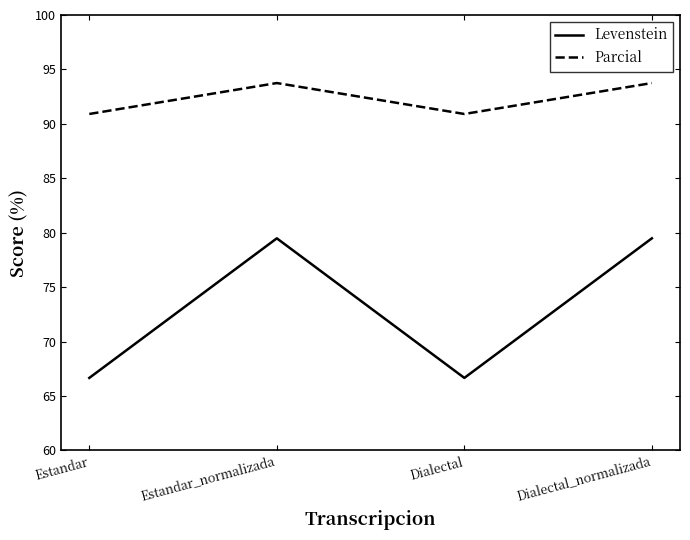

Rank the series at Estandar_normalizada from highest to lowest value.

Parcial, Levenstein